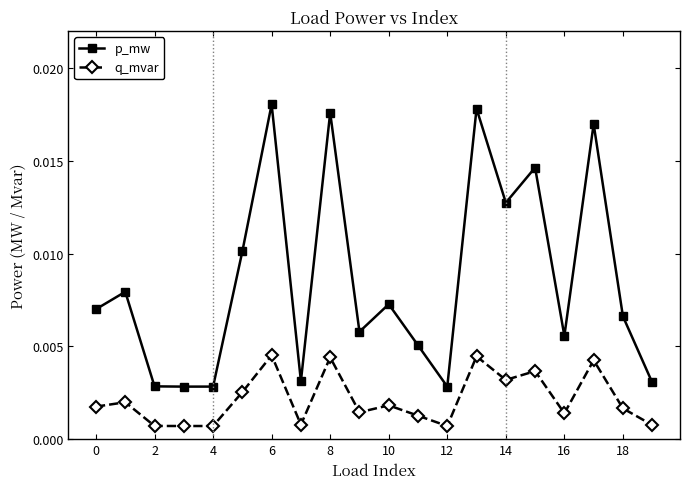

True or false: q_mvar and p_mw intersect in this chart.

False